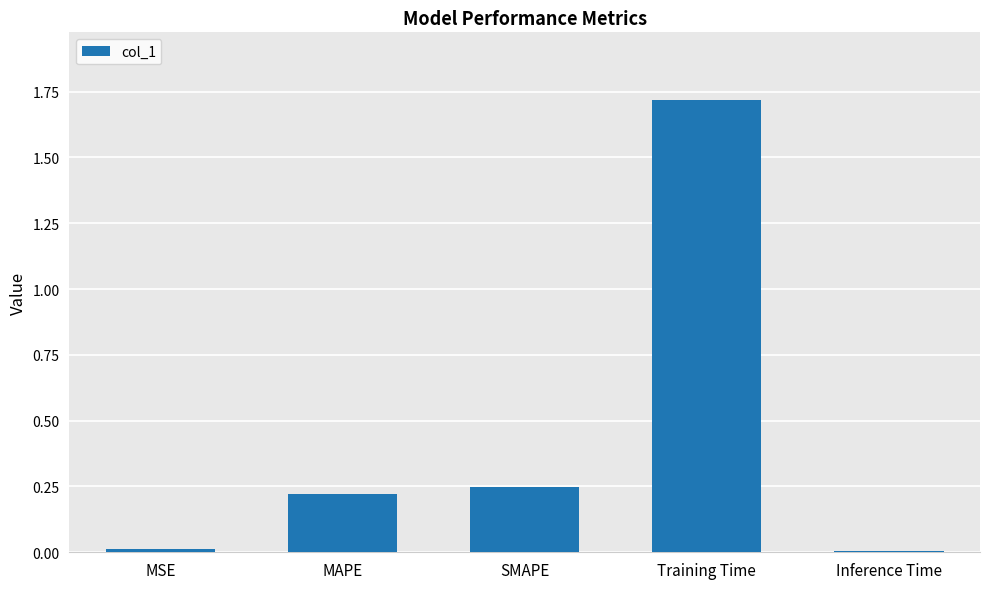

What position from the left is Training Time?

4